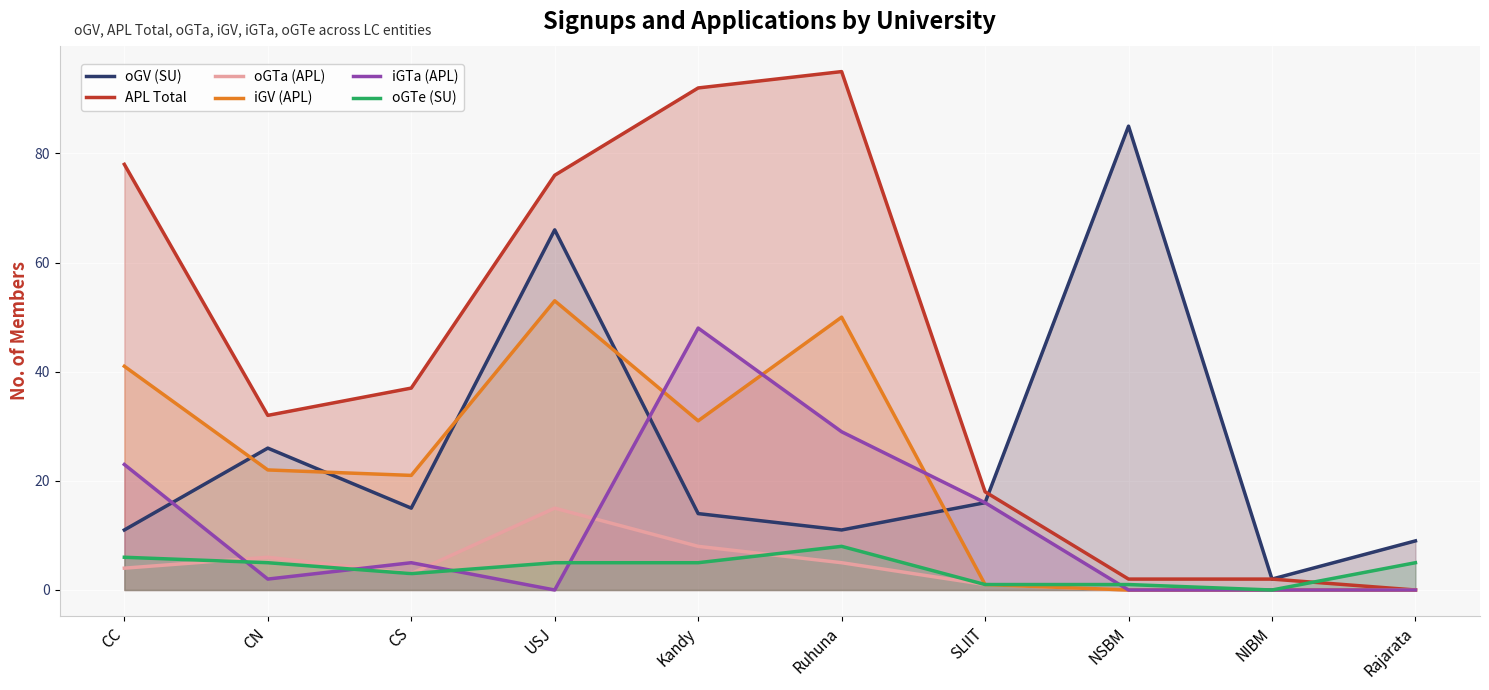

Read the oGV (SU) value at CN, to the nearest 5.

25